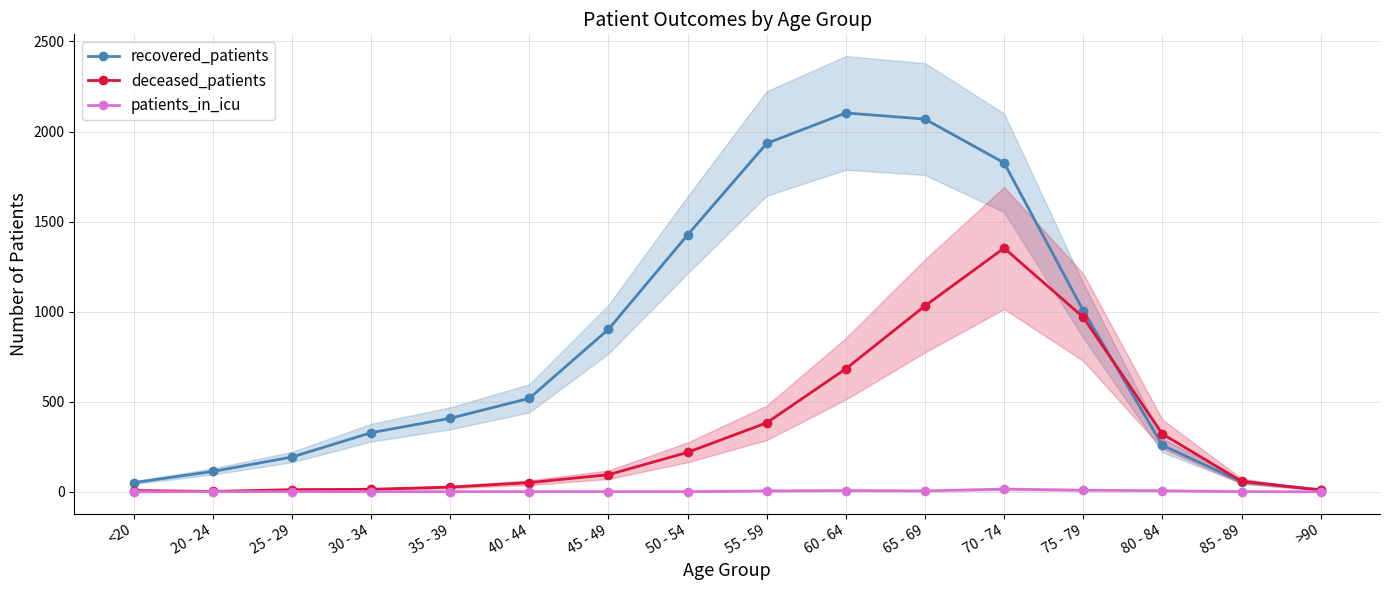

What is the label of the 9th point from the right?

50 - 54